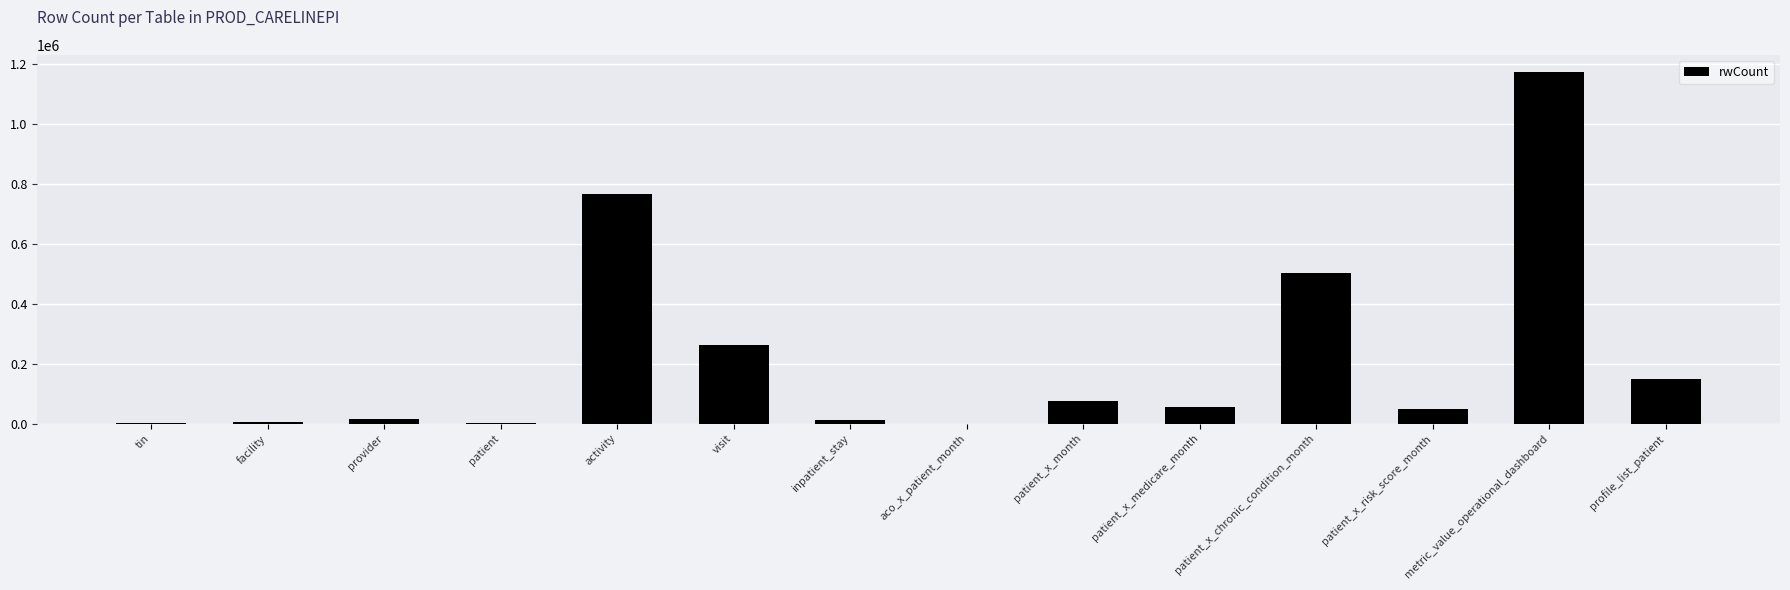

The chart shows a value of 362063 at visit. True or false?

False